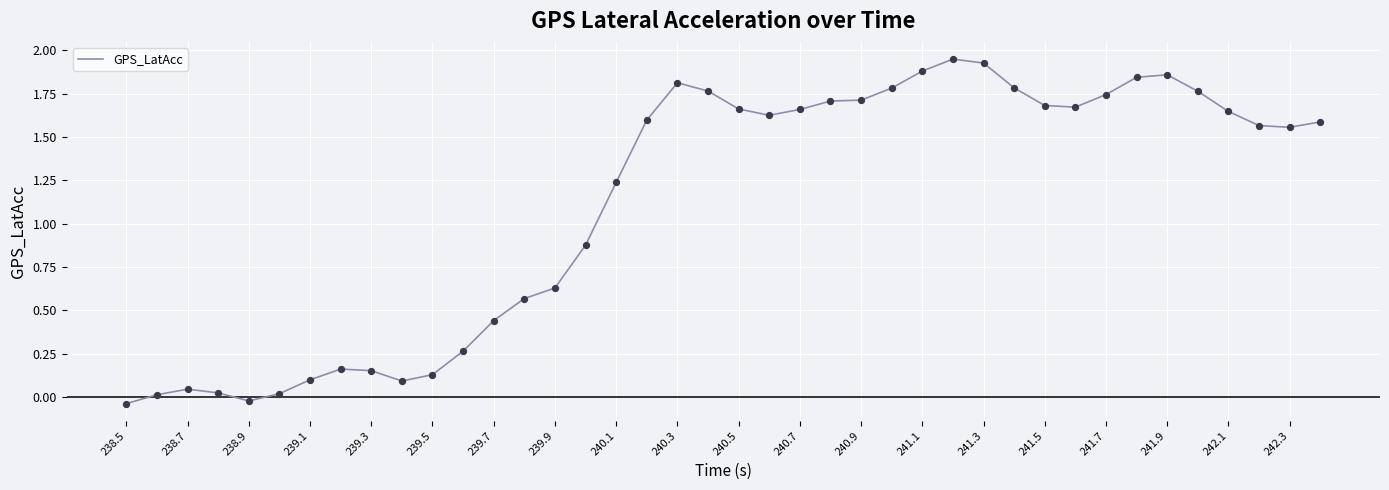

Is this an area chart (filled region under the line)?

No